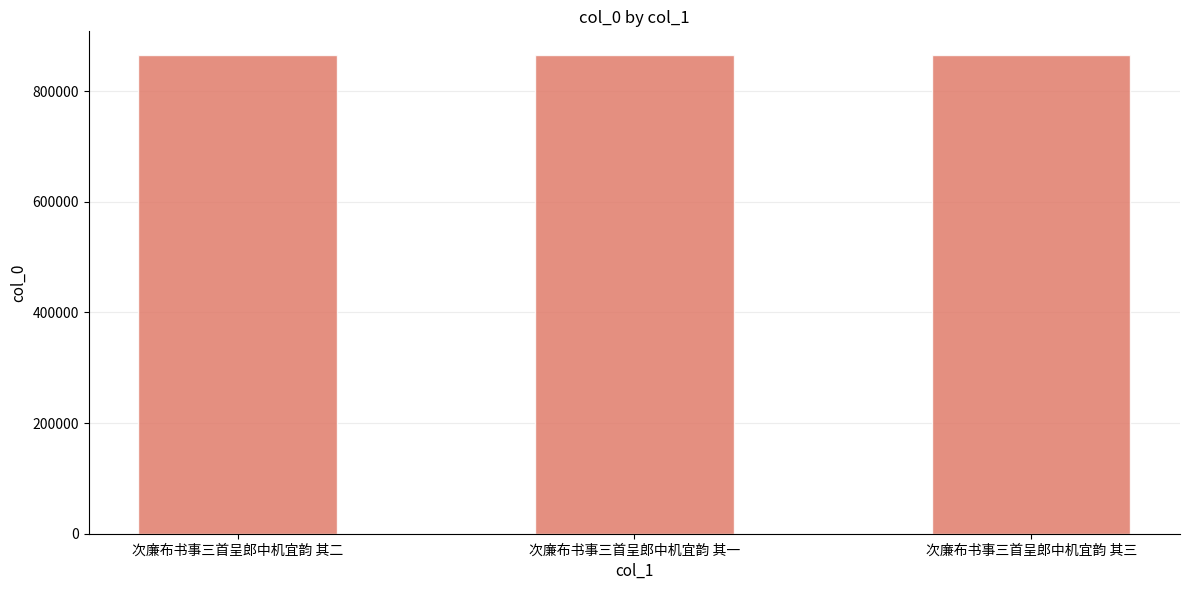

What is the value of the 3rd bar from the left?

865021